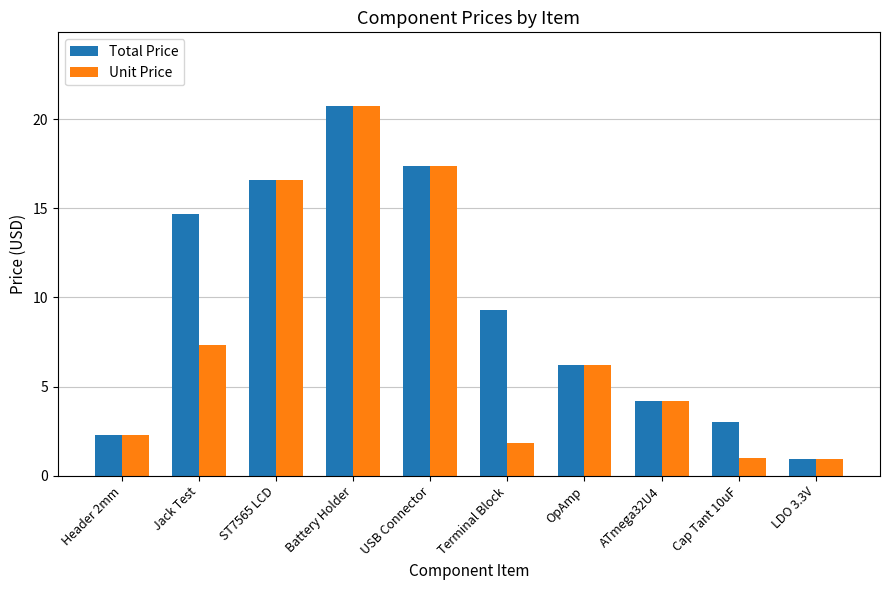

What is the total value across all series at Cap Tant 10uF?

4.0